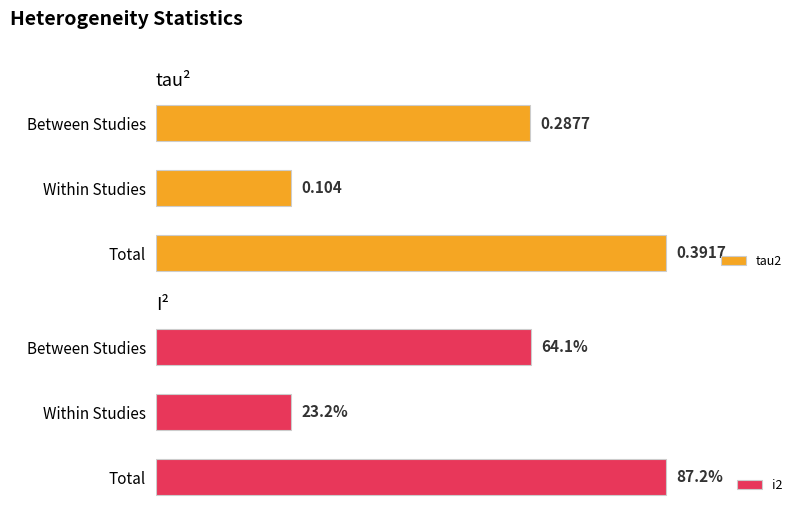

What is the maximum value for i2?

87.2